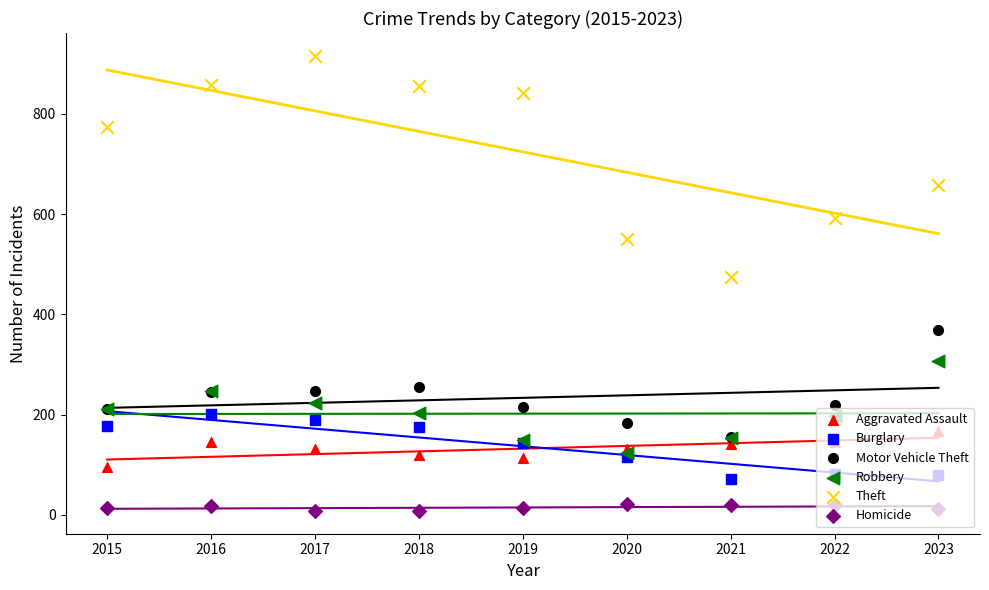

At which category is the sum across all series the highest?

2016